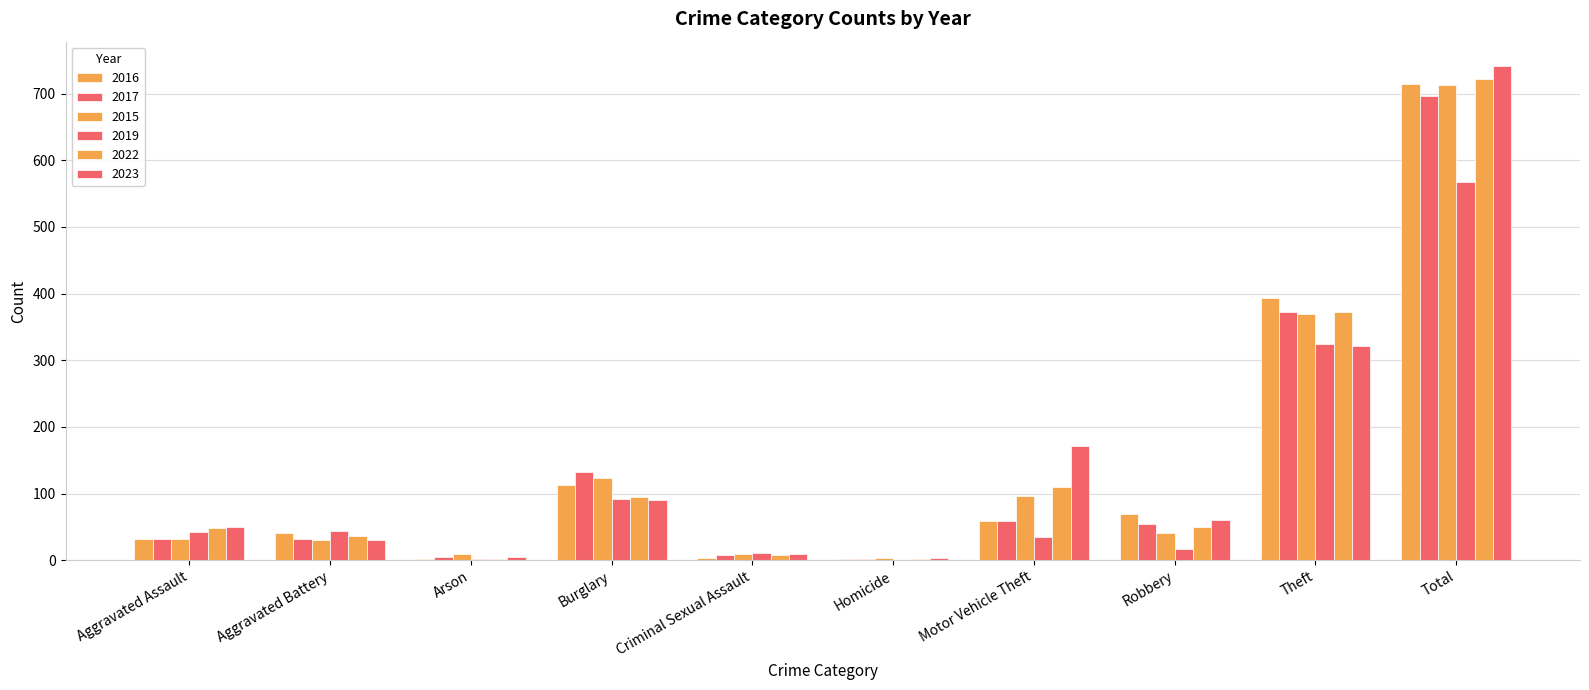

List the labels in order of 2016 value, largest first.

Total, Theft, Burglary, Robbery, Motor Vehicle Theft, Aggravated Battery, Aggravated Assault, Criminal Sexual Assault, Homicide, Arson